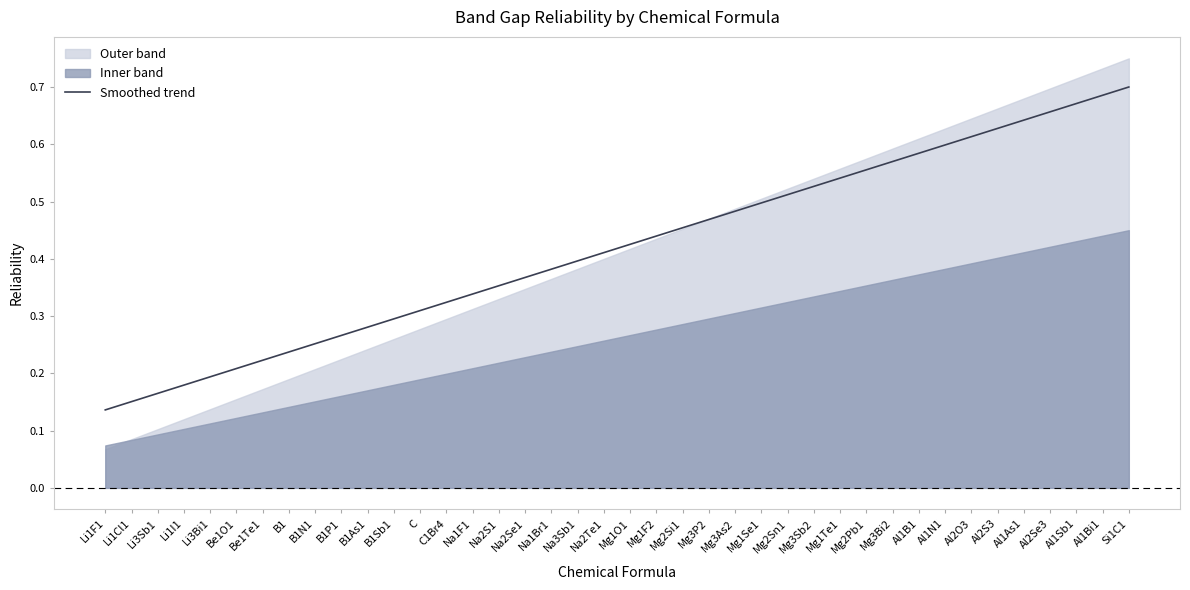

True or false: the data shows 0.5 at Mg3Sb2.

True